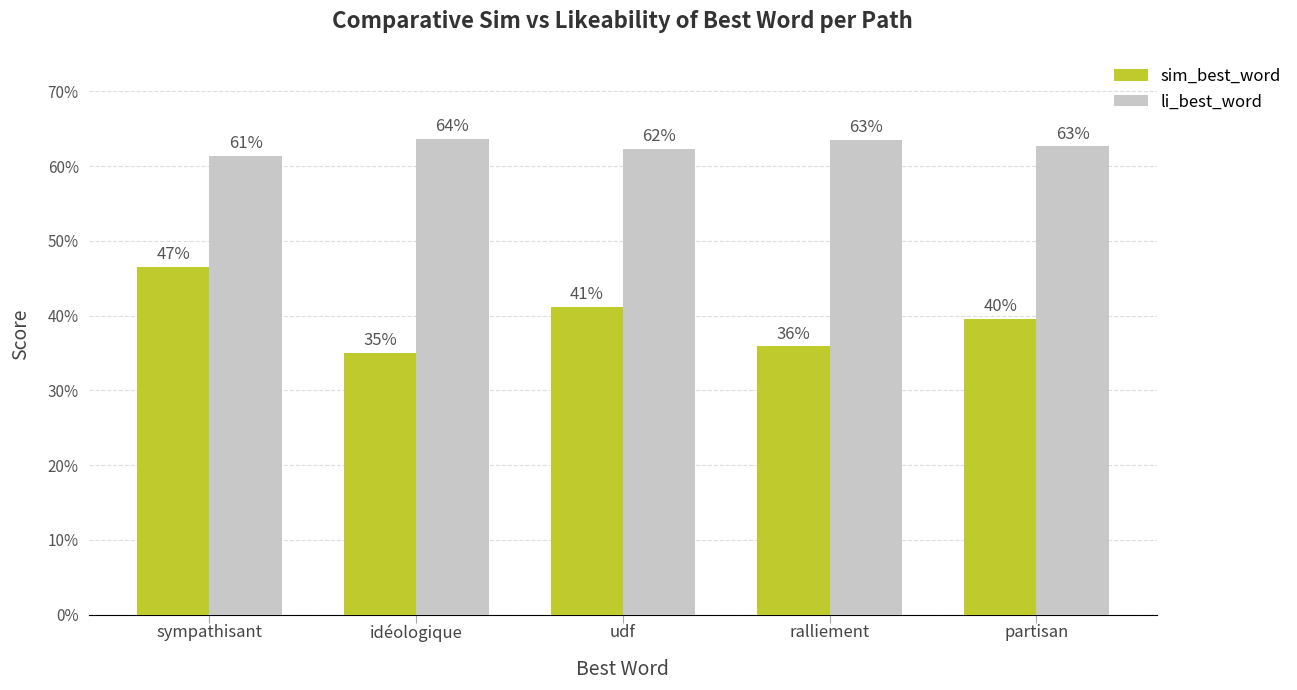

Reading right to left, extract all data points from this chart.

sim_best_word: 0.4	0.4	0.4	0.4	0.5
li_best_word: 0.6	0.6	0.6	0.6	0.6